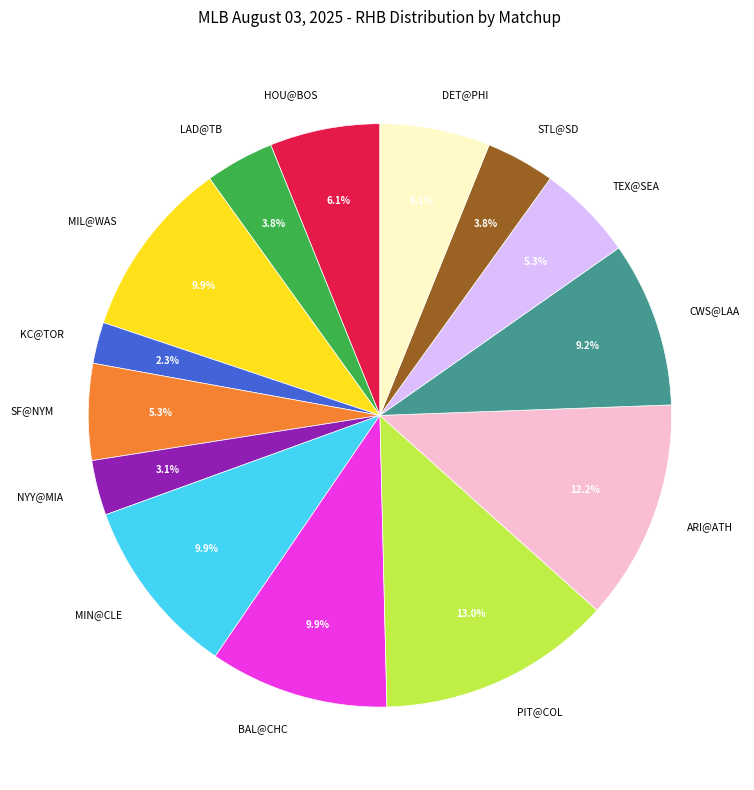

To the nearest percent, what is the combined percentage of DET@PHI and NYY@MIA?

9%